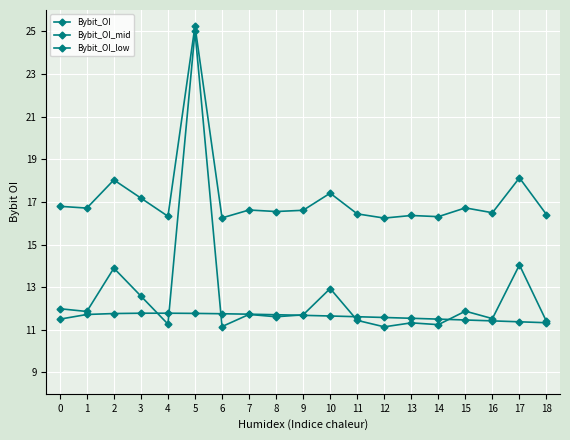

List the series in order of their peak value, lowest first.

Bybit_OI_low, Bybit_OI, Bybit_OI_mid